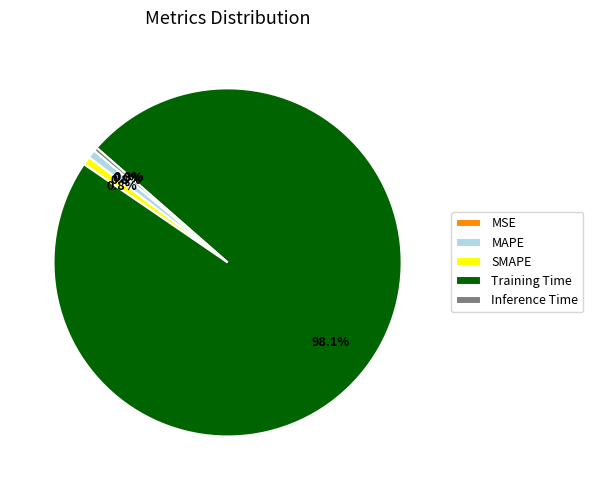

Which category has the biggest portion of the pie?

Training Time